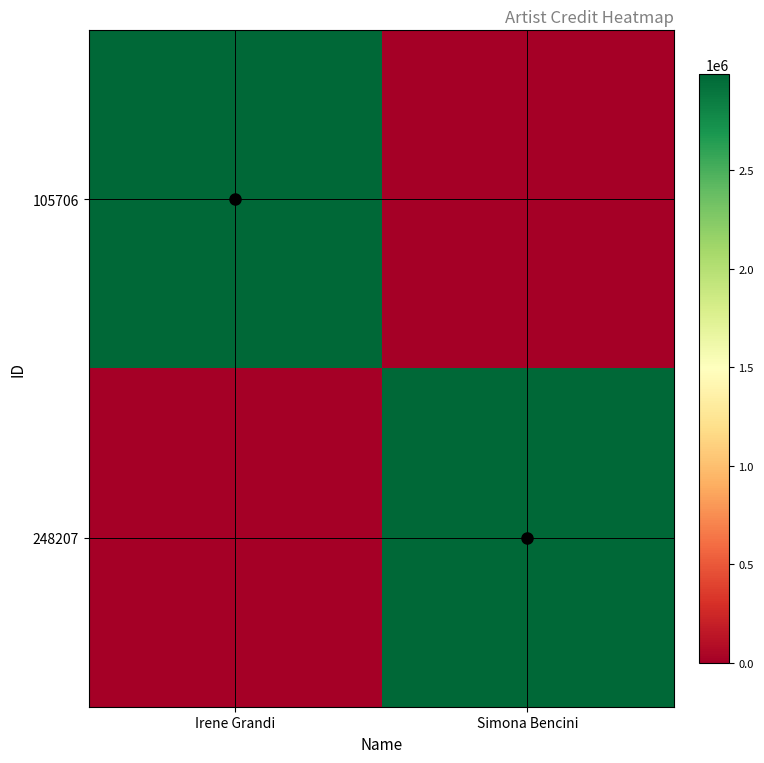

Rank the series by their maximum value, from highest to lowest.

105706, 248207